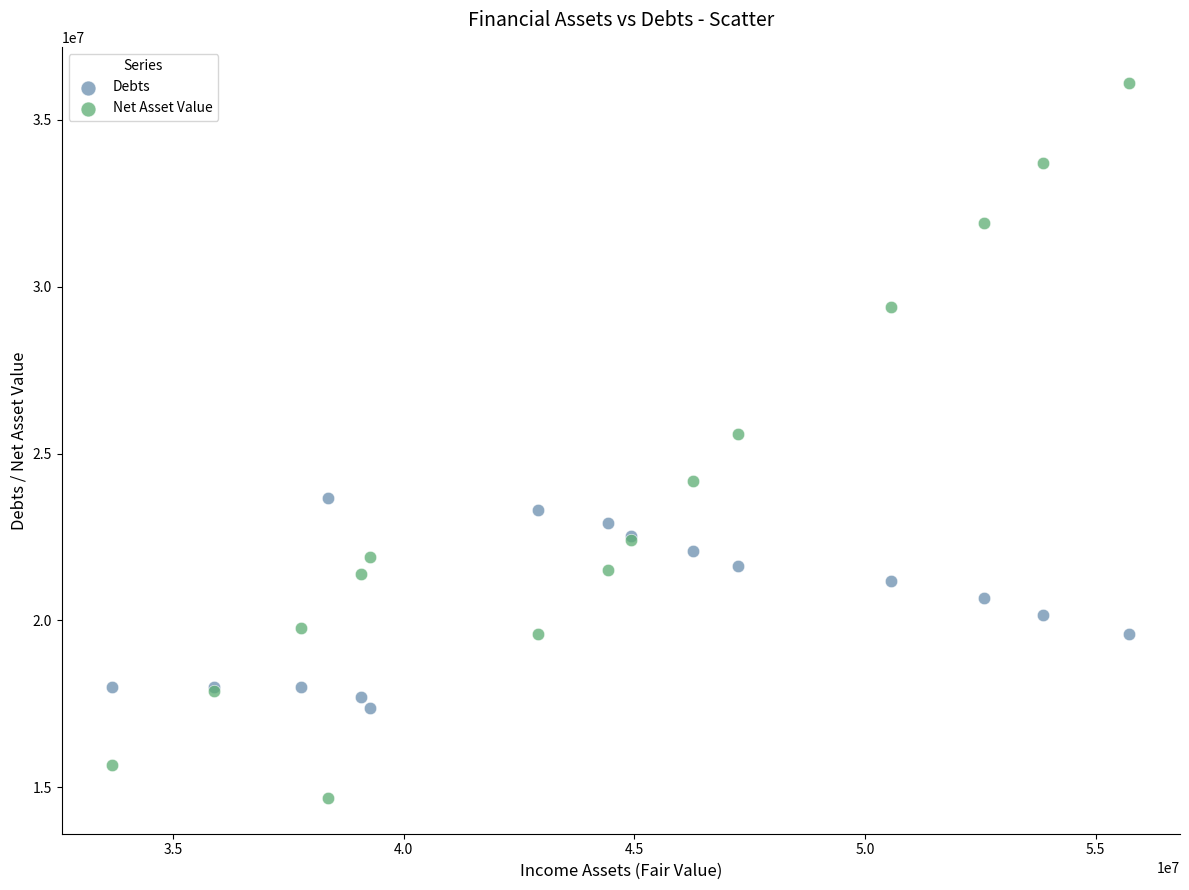

Which series has the largest Y range (max minus min)?

Net Asset Value